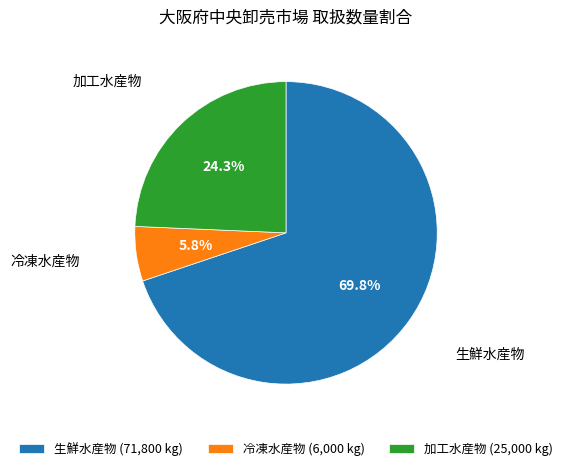

Which has a higher value, 加工水産物 or 生鮮水産物?

生鮮水産物